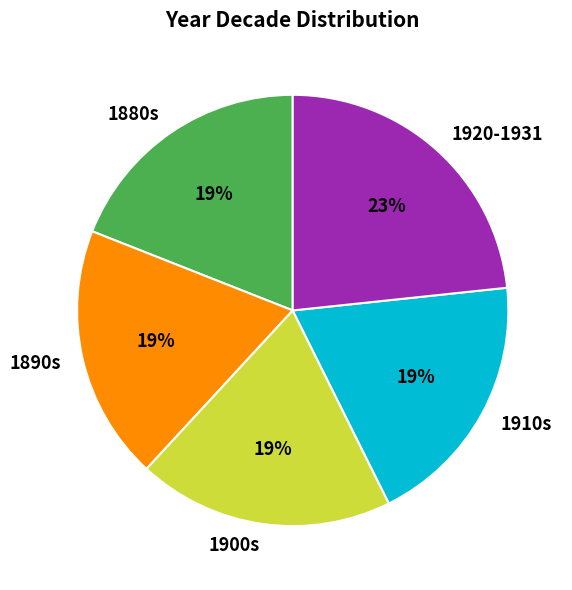

What is the ratio of the value at 1900s to the value at 1910s?

1.0